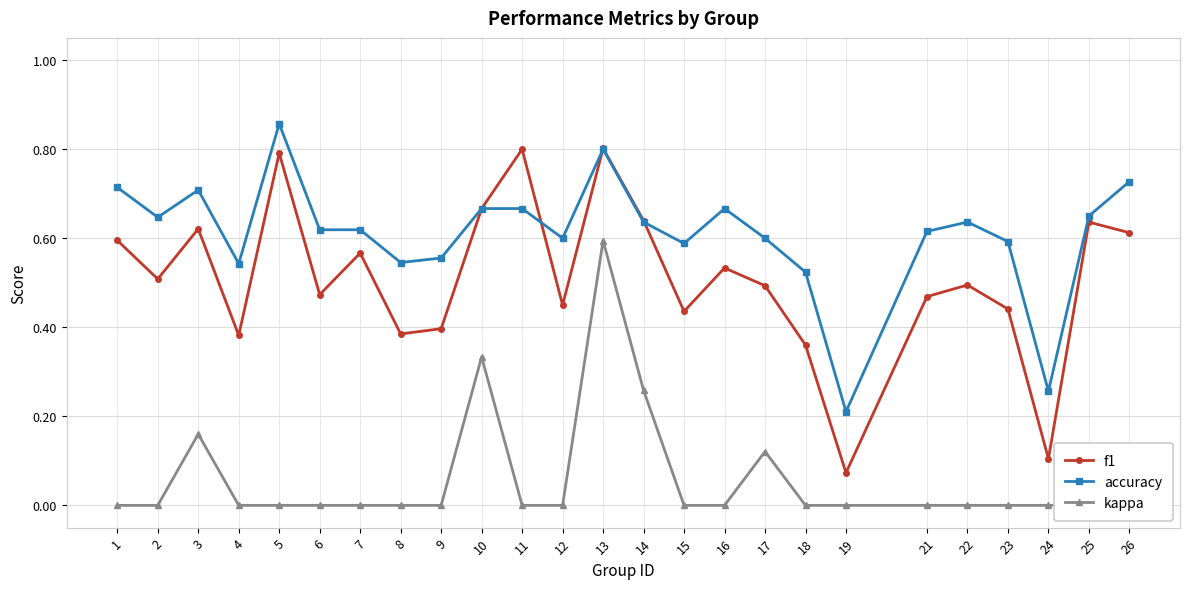

Between 17 and 2, which is larger?

2